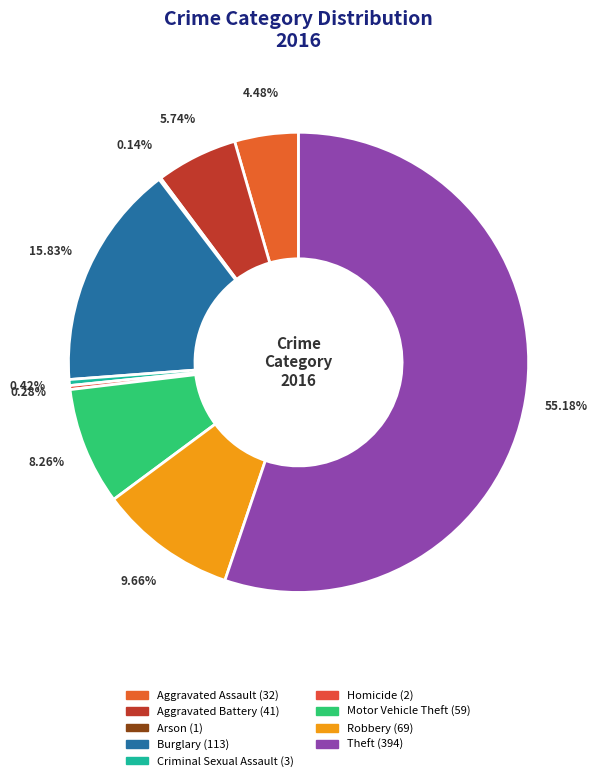

Rank the categories by value from highest to lowest.

Theft, Burglary, Robbery, Motor Vehicle Theft, Aggravated Battery, Aggravated Assault, Criminal Sexual Assault, Homicide, Arson